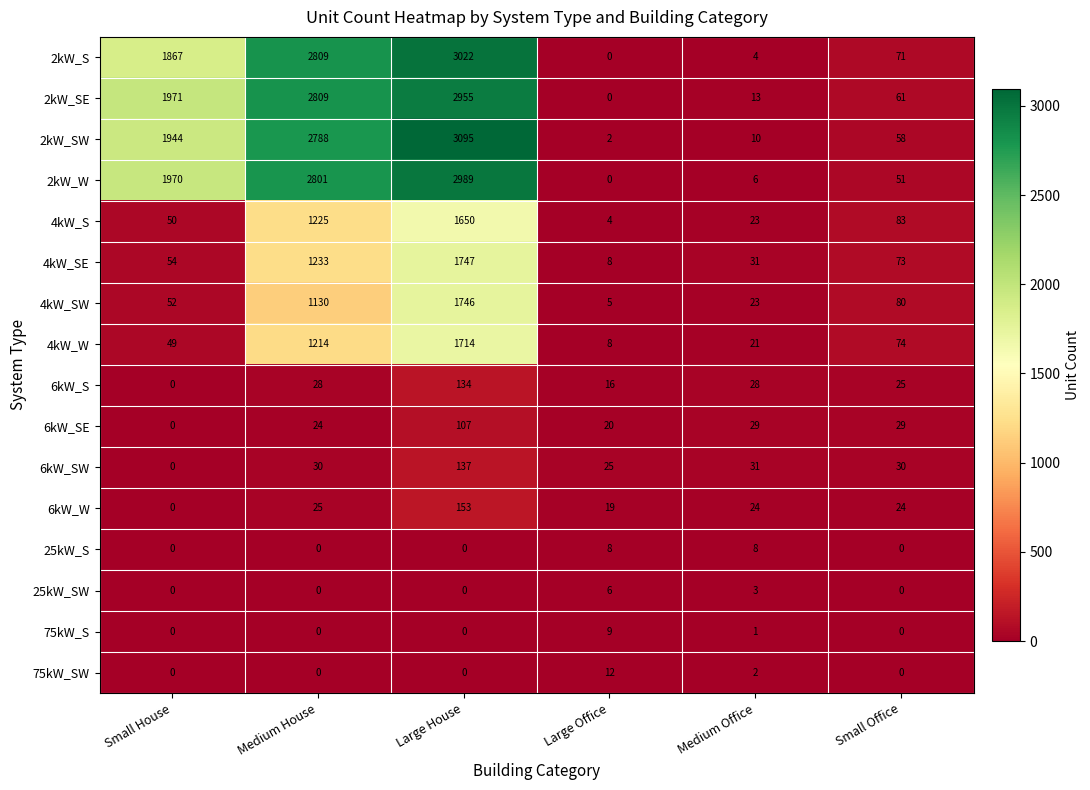

What is the sum of all 6kW_S values?

231